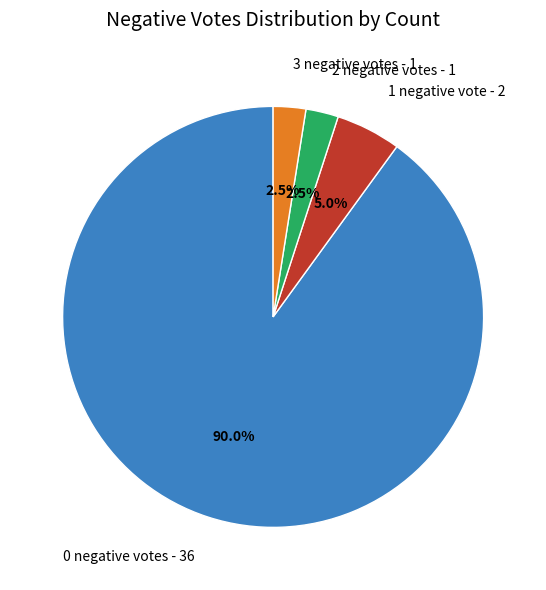

Is the sum of 1 negative vote - 2 and 0 negative votes - 36 greater than half?

Yes